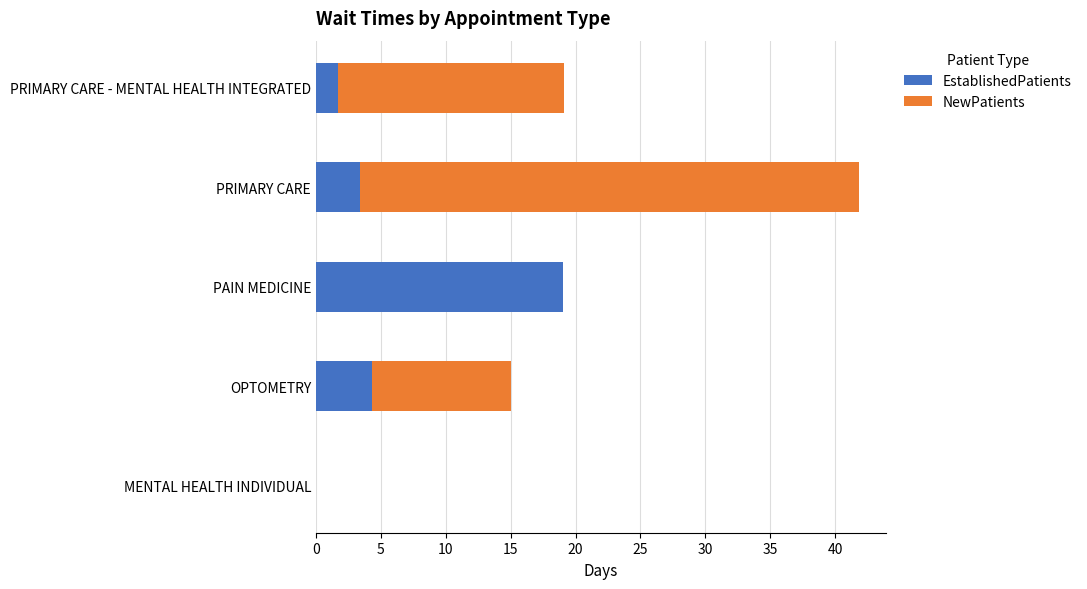

At which label does EstablishedPatients reach its peak?

PAIN MEDICINE